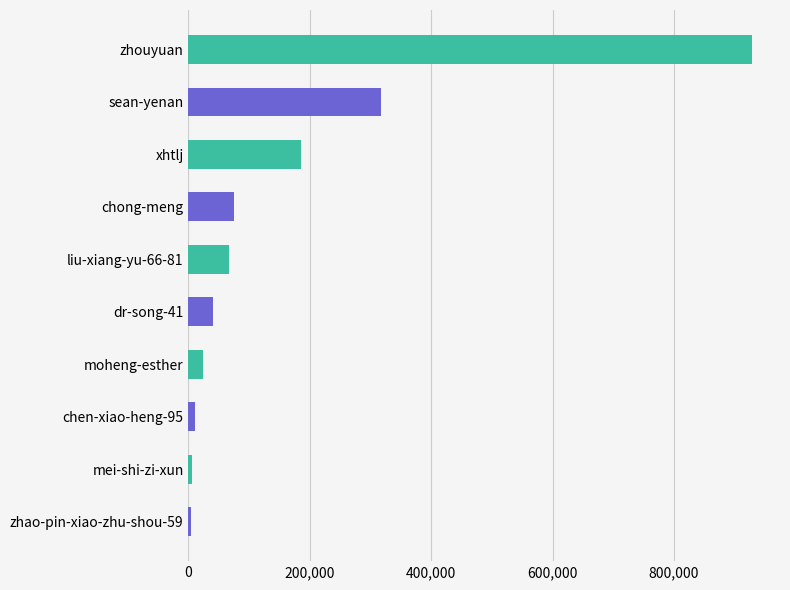

What is the change in value from chong-meng to sean-yenan?

+242652